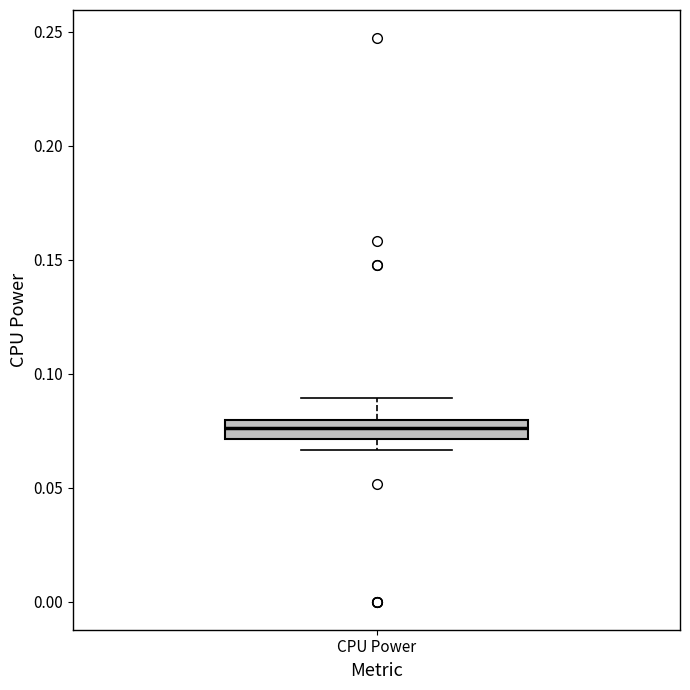

Read this box plot against the y-axis: the position of the median line, the range covered by the box, and the ends of both whiskers. The values are not printed on the chart, so give them approximately, as read against the axis.

median 0.075, box 0.070 to 0.080, whiskers 0.065 to 0.090